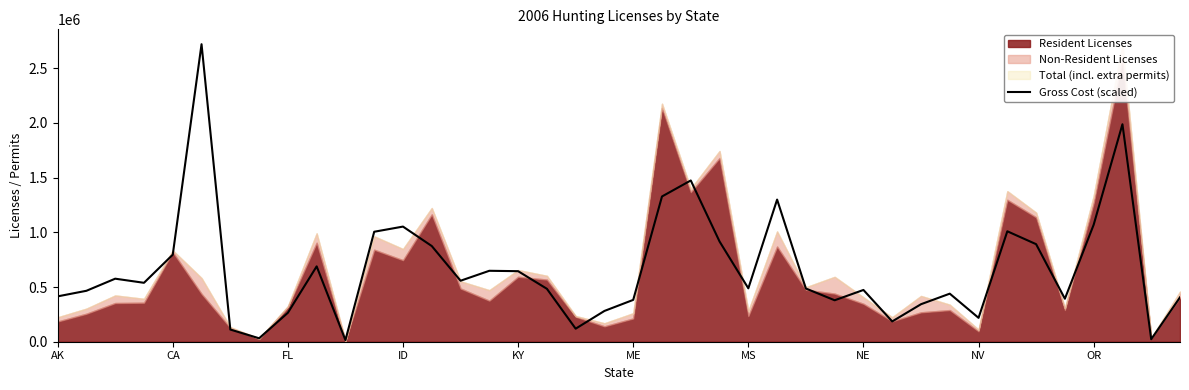

The value at 34 is 1524715.0. True or false?

False